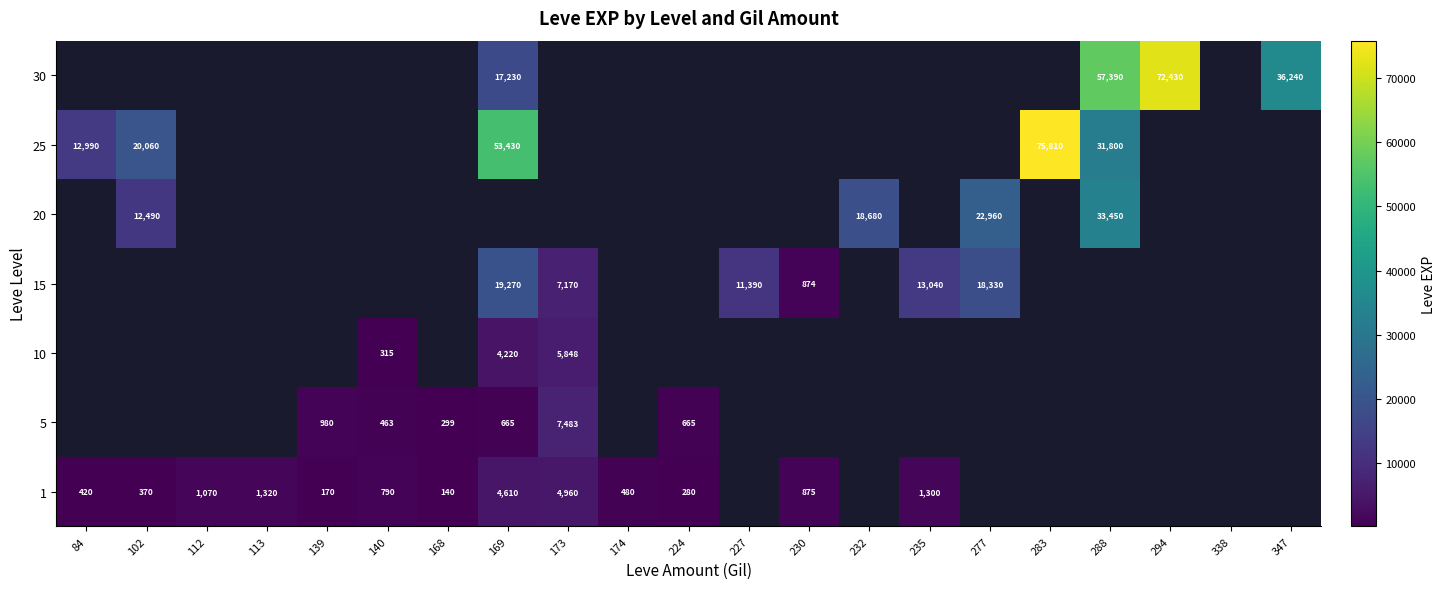

True or false: 15 has a value of 19270 at 169.

True